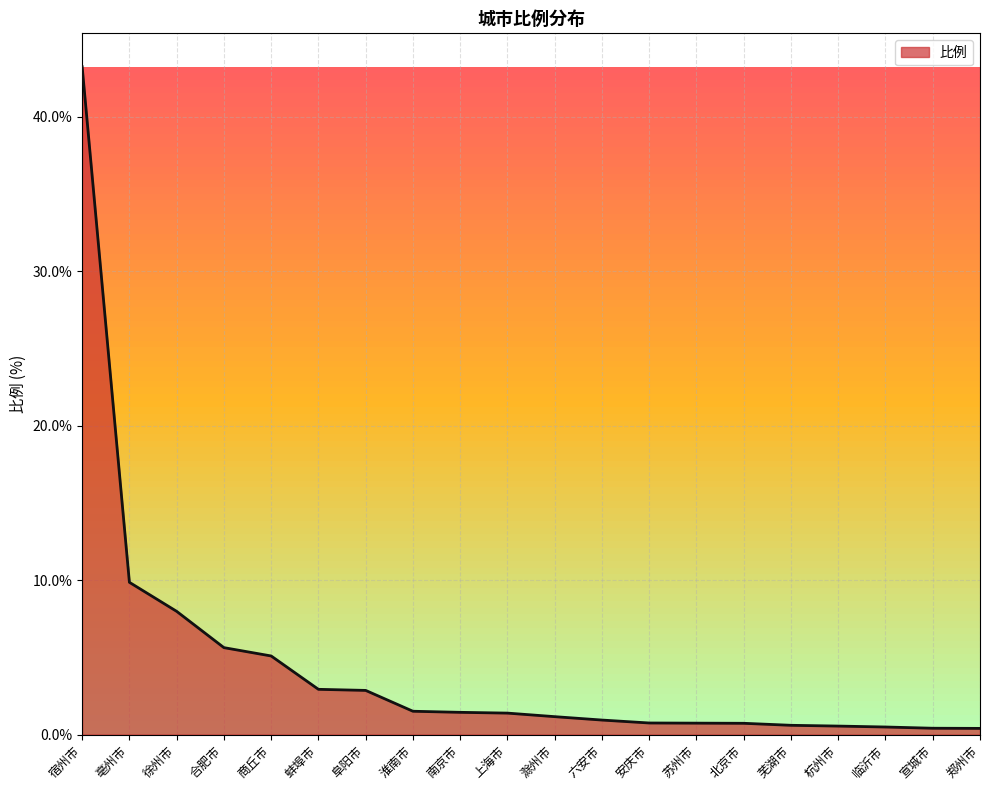

Between 淮南市 and 合肥市, which is larger?

合肥市